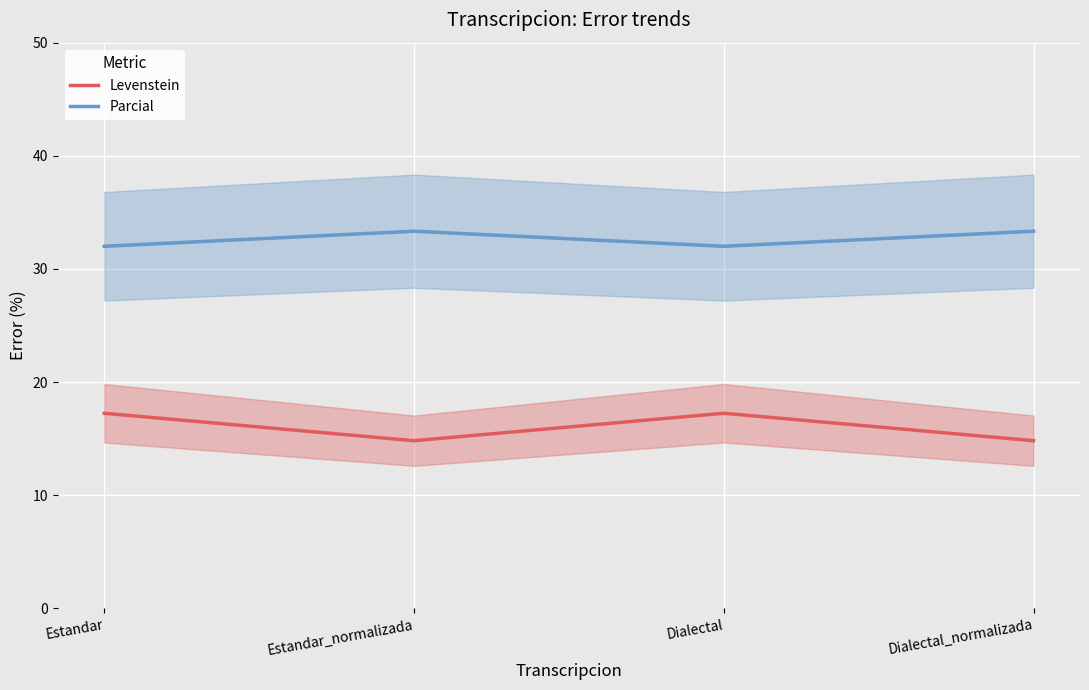

Reading right to left, transcribe all the data shown in this chart.

Levenstein: 14.8	17.2	14.8	17.2
Parcial: 33.3	32.0	33.3	32.0